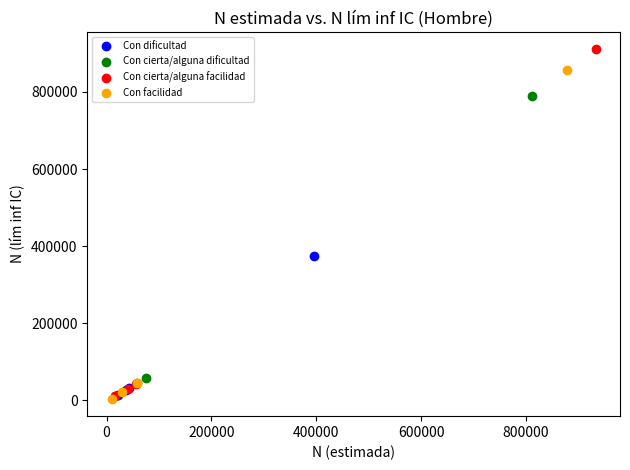

Which series contains the highest Y value?

Con cierta/alguna facilidad